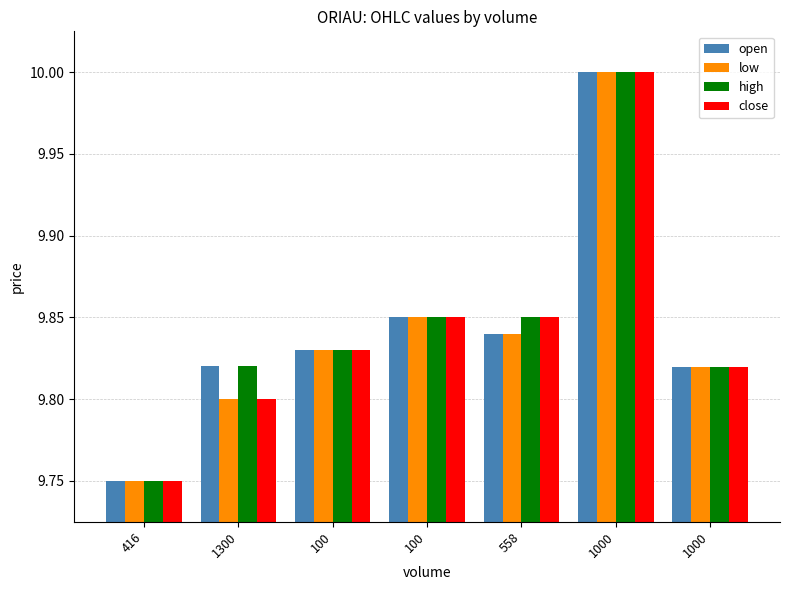

What is the label of the 1st bar from the left?

416